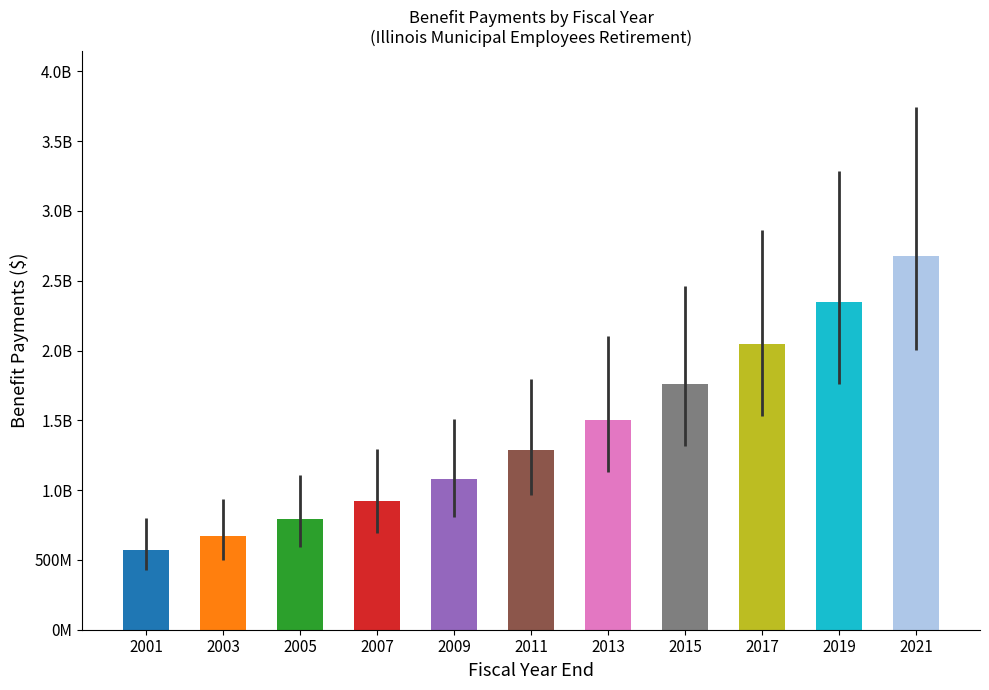

Rank the categories by value from lowest to highest.

2001, 2003, 2005, 2007, 2009, 2011, 2013, 2015, 2017, 2019, 2021